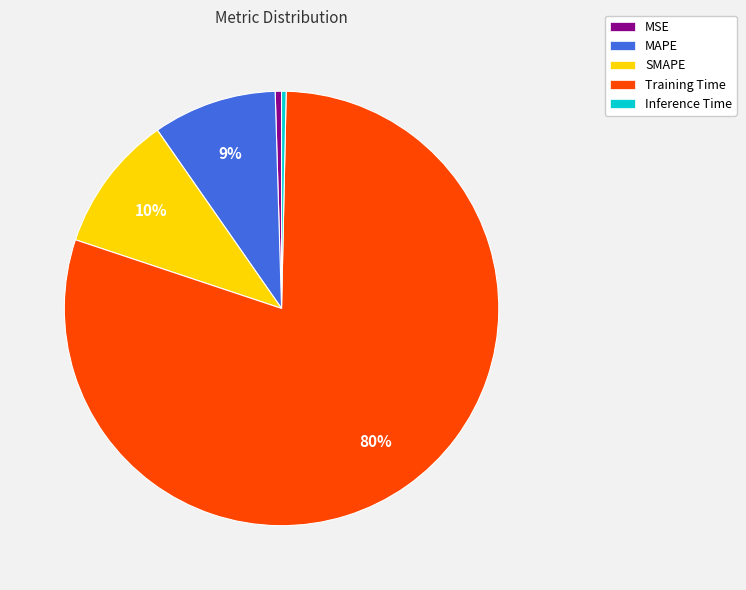

Is it true that Training Time is 80% of the pie?

True